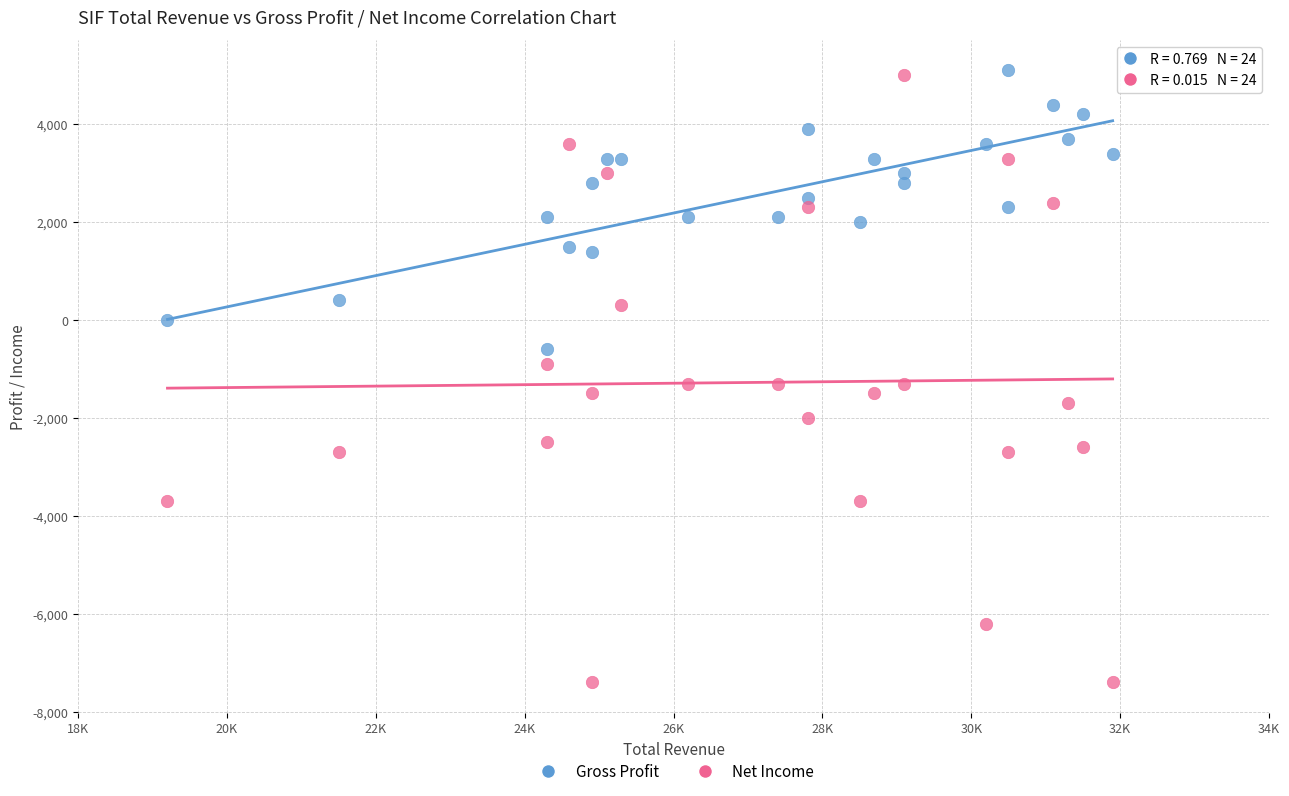

Across all data points, what is the range of Y values (max minus min)?

12500